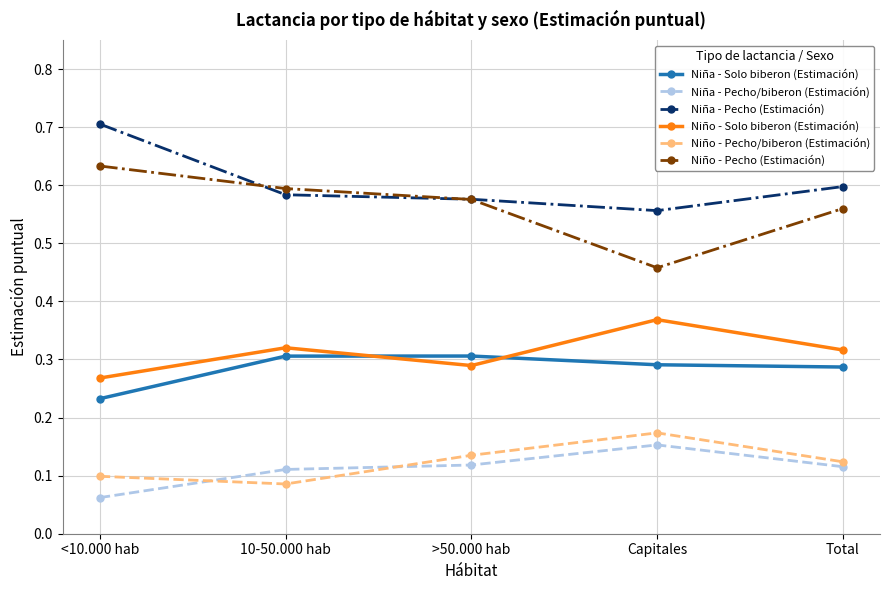

Which series has the widest spread of values?

Niño - Pecho (Estimación)